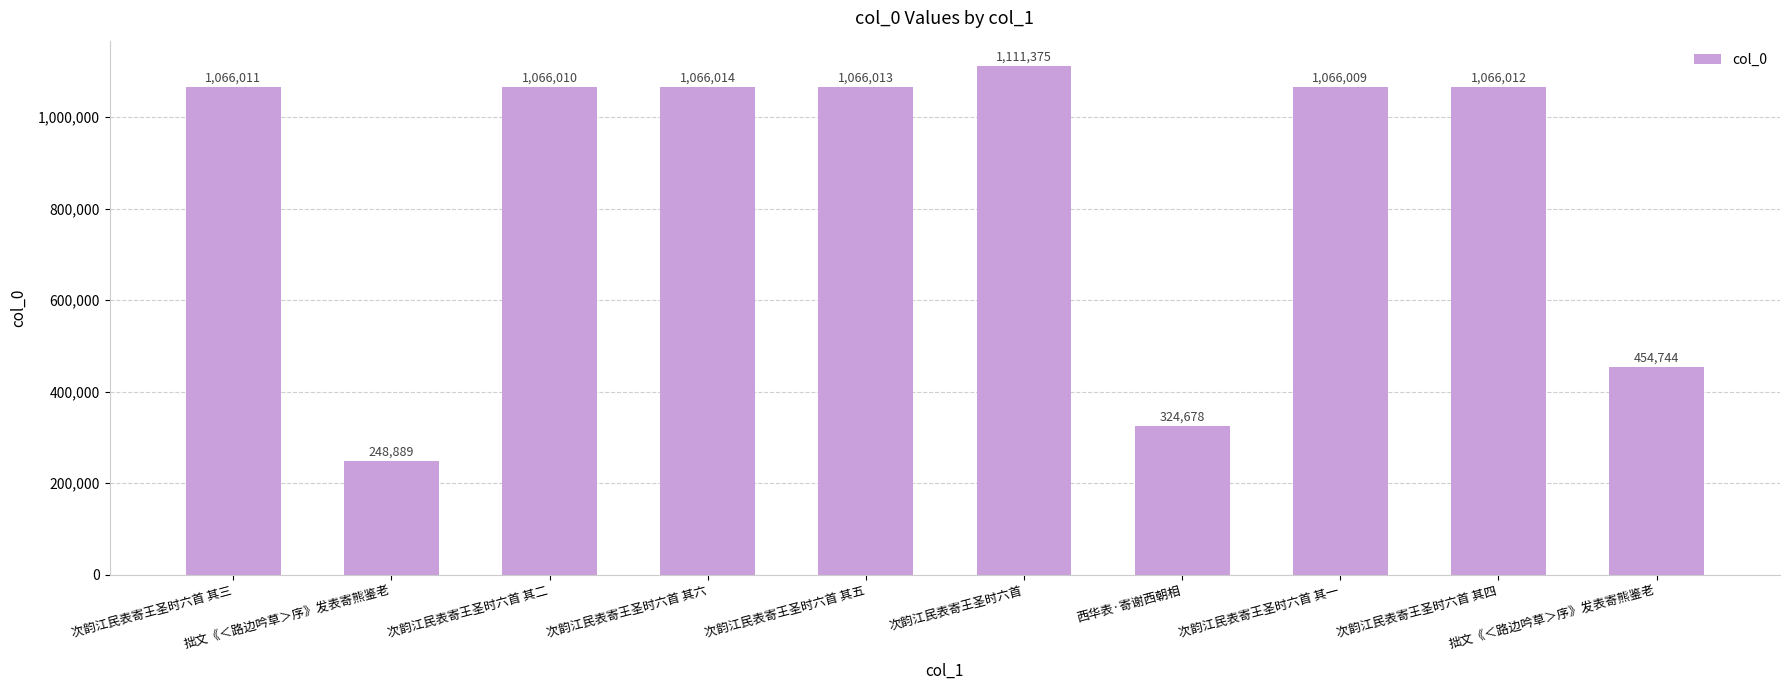

How many bars are there in total?

10